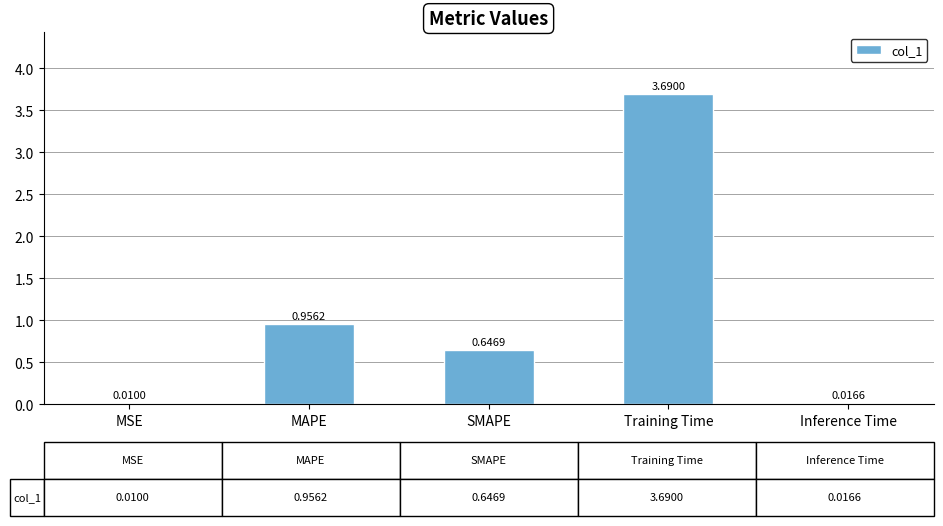

What is the difference between the values at MAPE and Training Time?

2.7